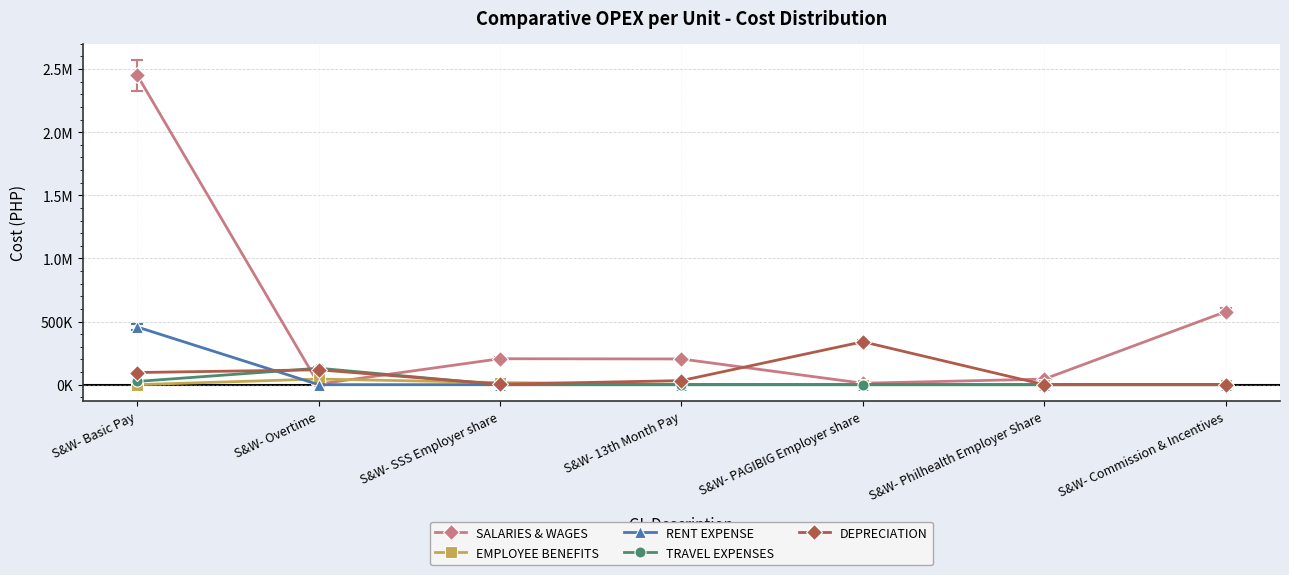

Is it true that RENT EXPENSE equals -194735.8 at S&W- PAGIBIG Employer share?

False